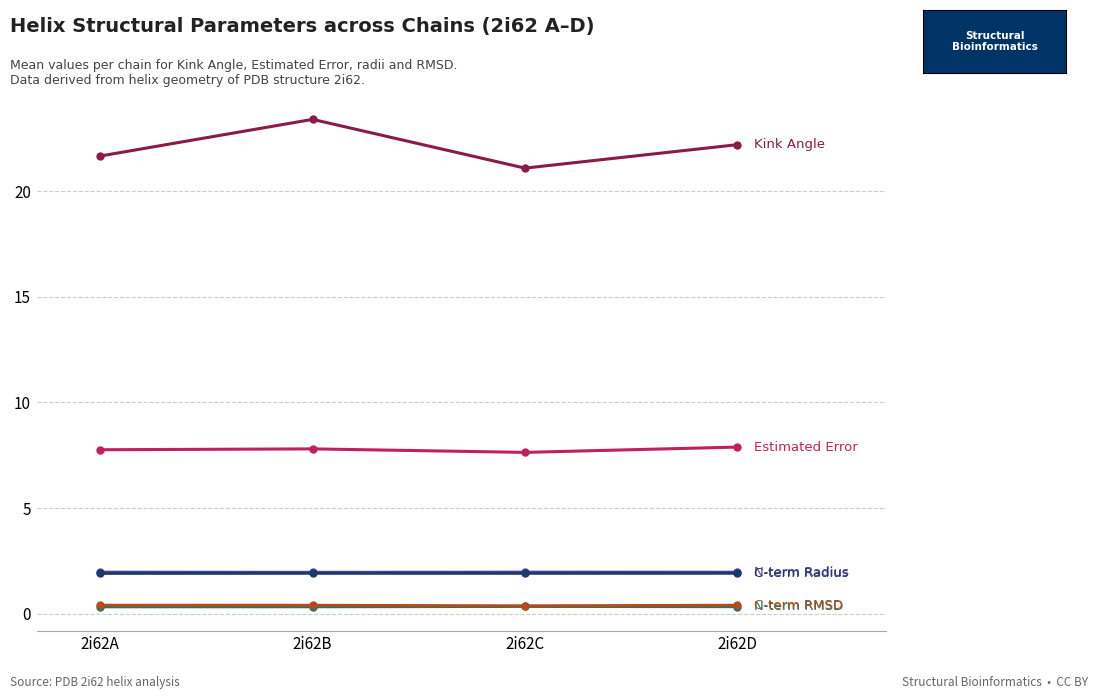

What is the maximum value shown in the chart?

23.4